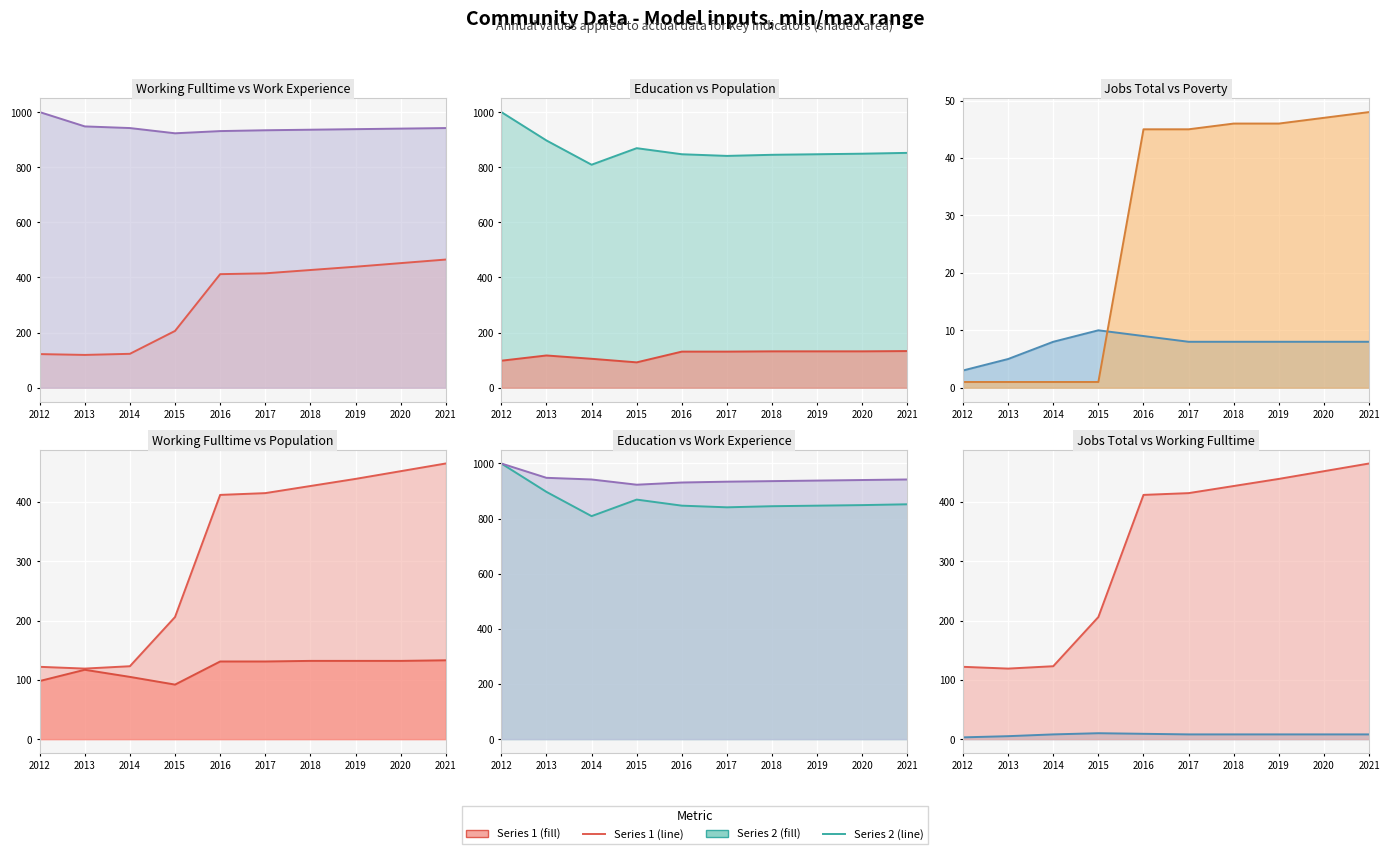

True or false: Poverty line and Population line cross at least once.

False